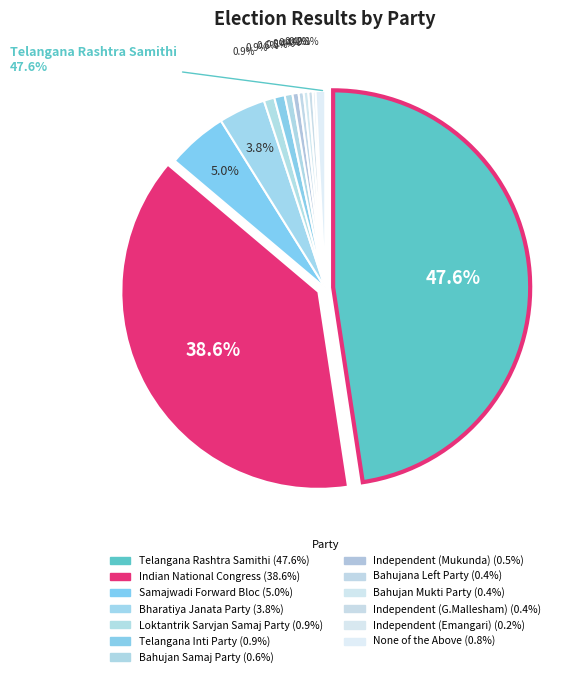

What percentage is NOT represented by Bahujan Samaj Party?

99.4%